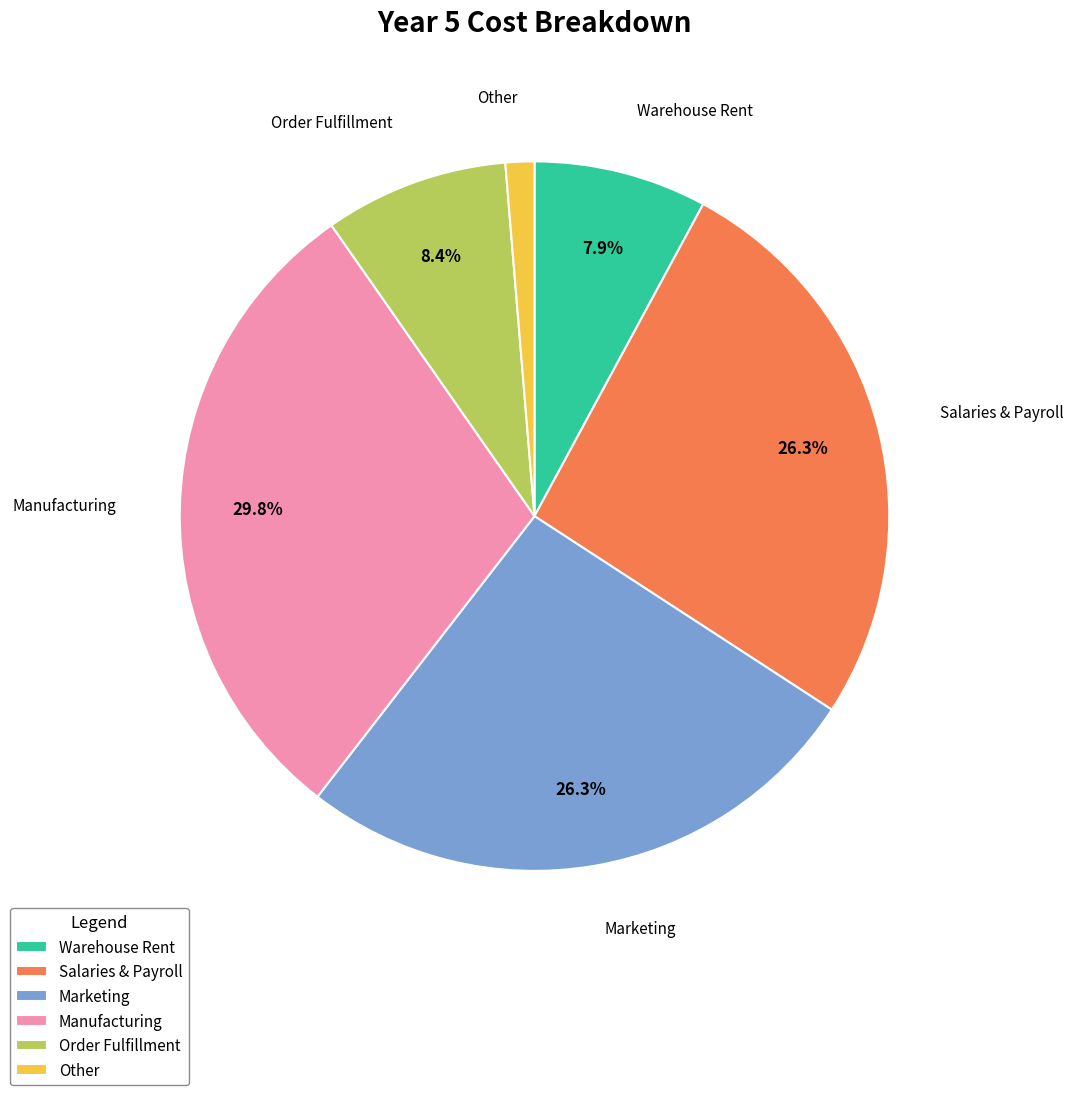

What percentage is NOT represented by Order Fulfillment?

91.6%